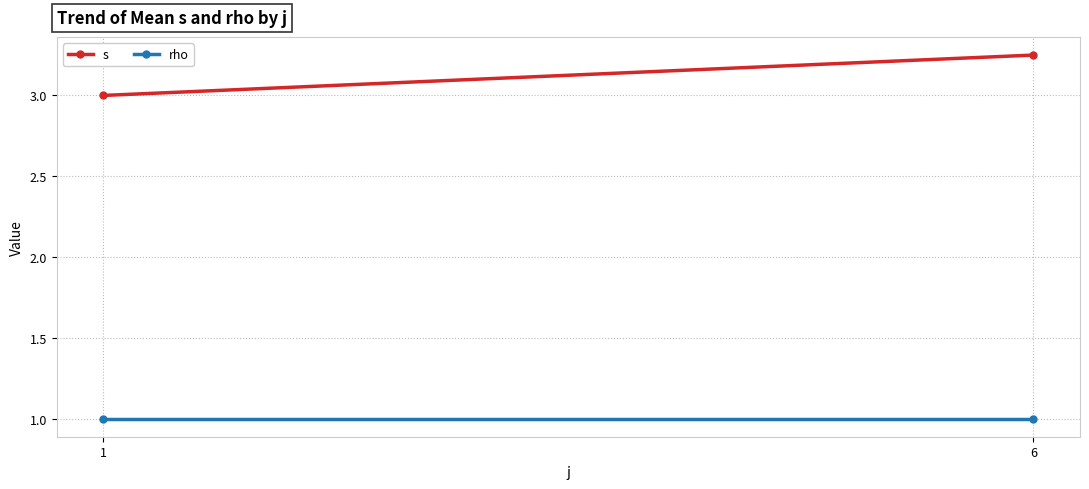

Between 1 and 6, which series saw the biggest shift?

s